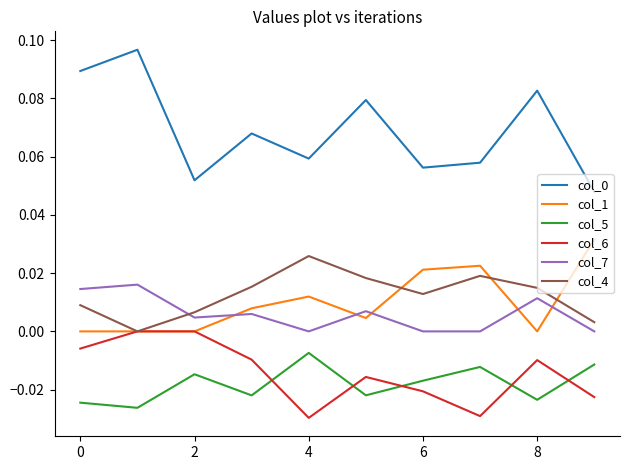

True or false: col_6 and col_7 intersect in this chart.

False